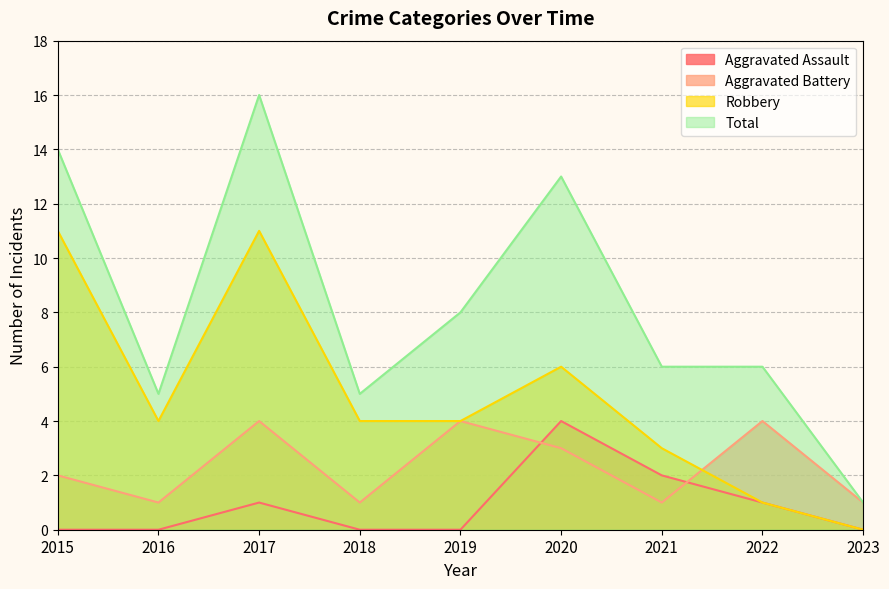

At which label is Aggravated Assault closest to 2?

2021